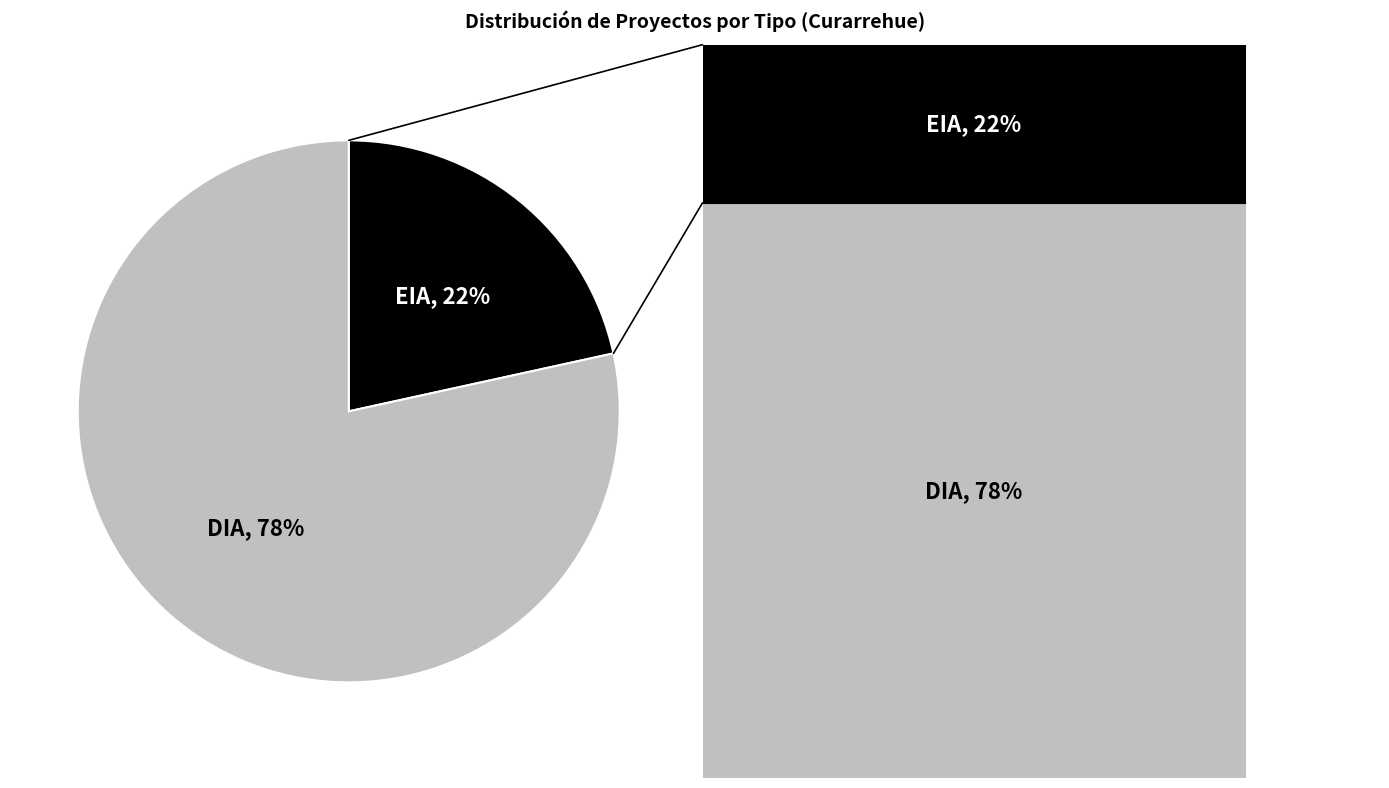

Is there any slice that represents more than half of the pie?

Yes